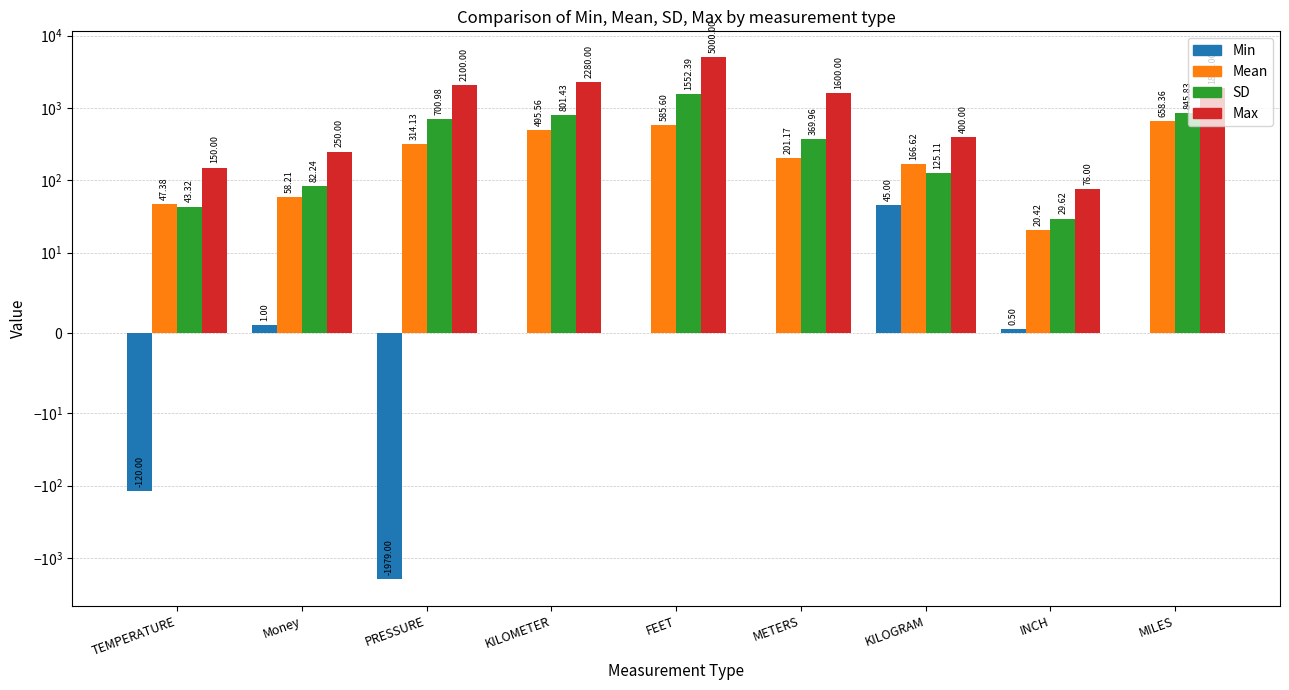

How many data points does each series have?

9